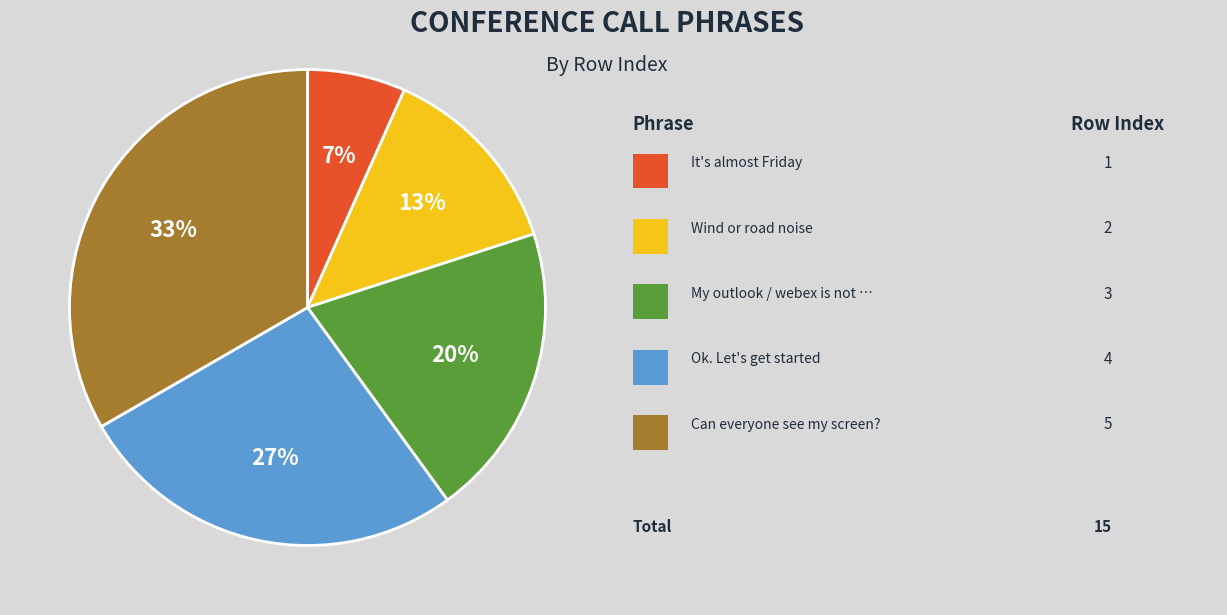

Is there a majority slice in this chart?

No